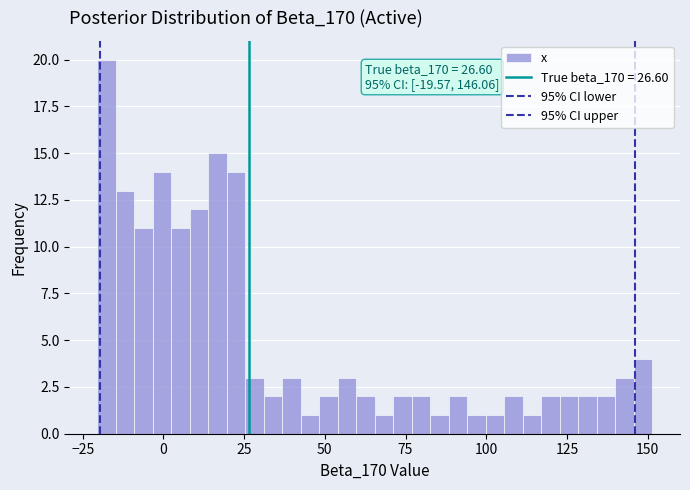

Around what value on the x-axis is the tallest bar? Give the approximate position of its centre, as read against the axis.

-20